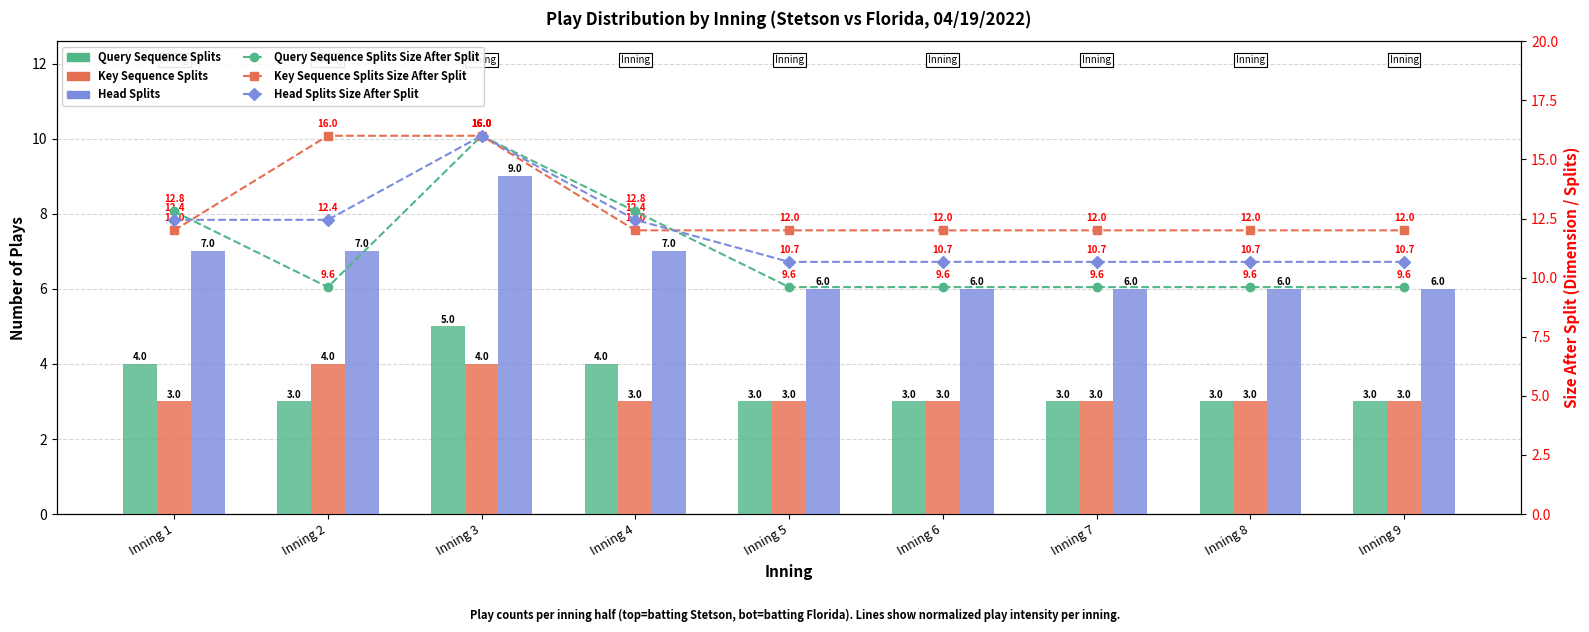

Rank the categories by Key Sequence Splits value from lowest to highest.

Inning 1, Inning 4, Inning 5, Inning 6, Inning 7, Inning 8, Inning 9, Inning 2, Inning 3